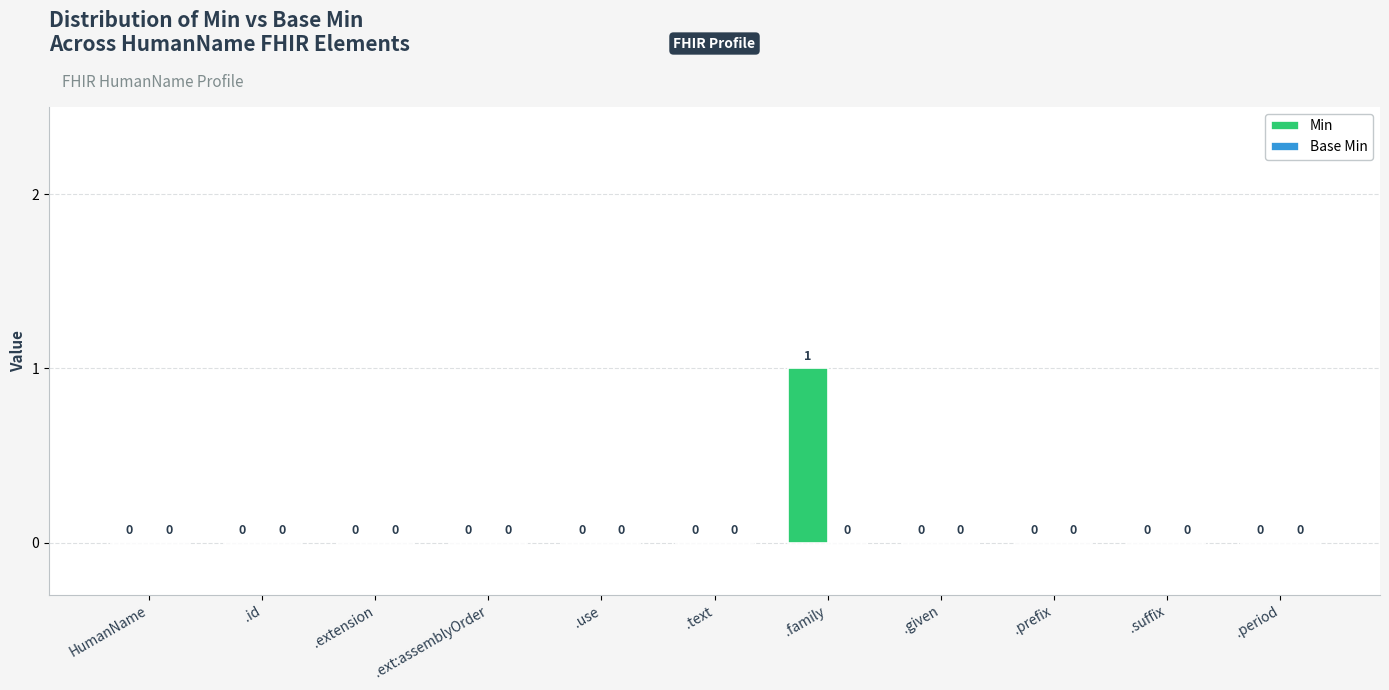

How many values are between 0 and 1?

11